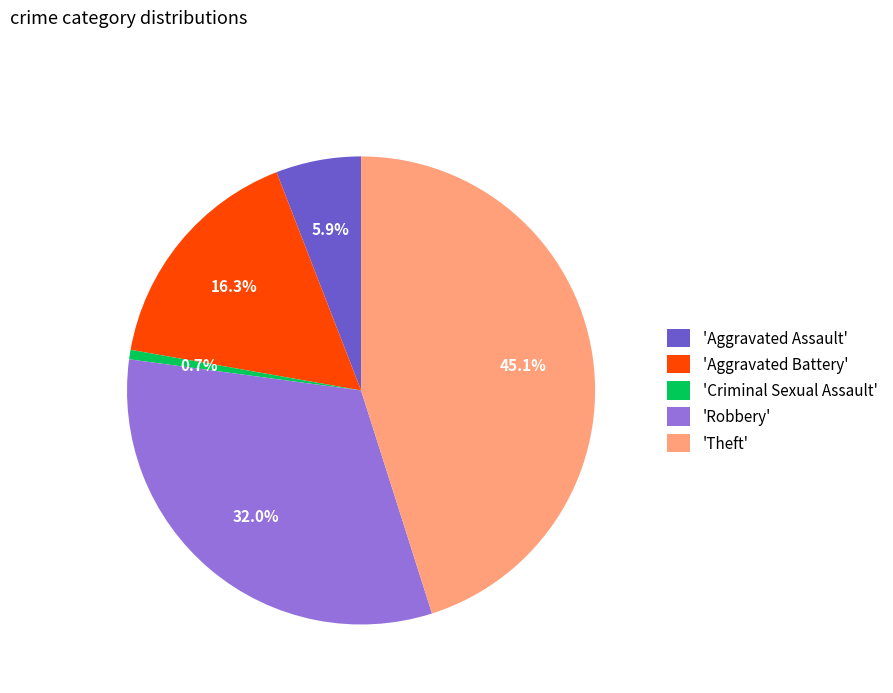

Approximately how many times larger is the value at 'Robbery' compared to 'Aggravated Battery'?

2.0